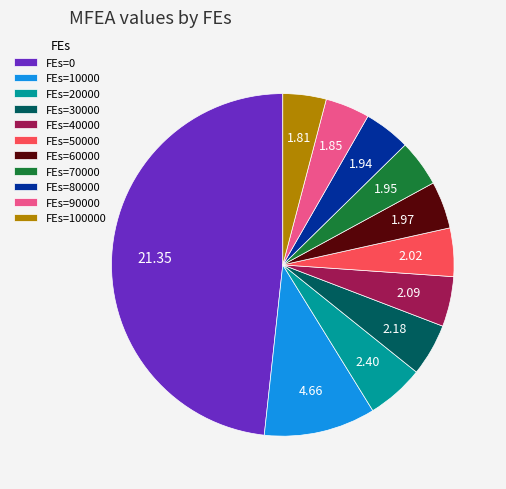

Is there any slice that represents more than half of the pie?

No